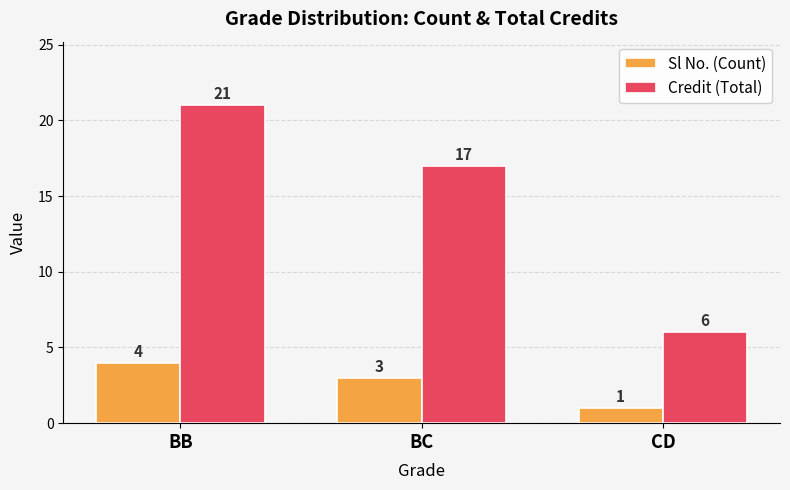

True or false: Credit (Total) has a value of 17 at BC.

True